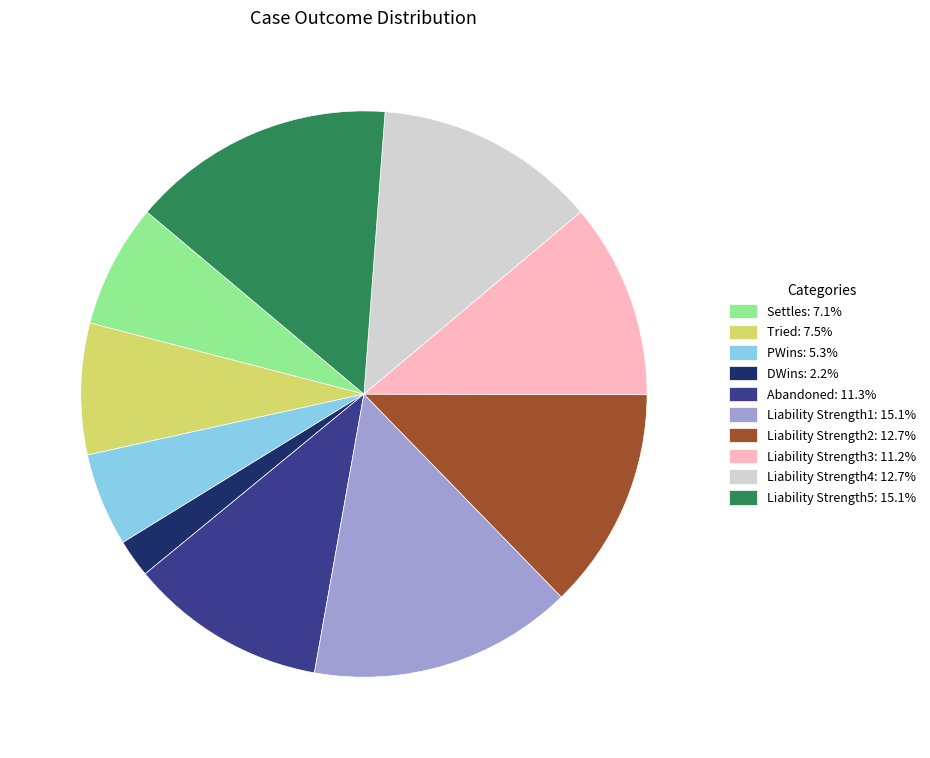

Do PWins: 5.3% and Liability Strength4: 12.7% together represent more than half of the pie?

No